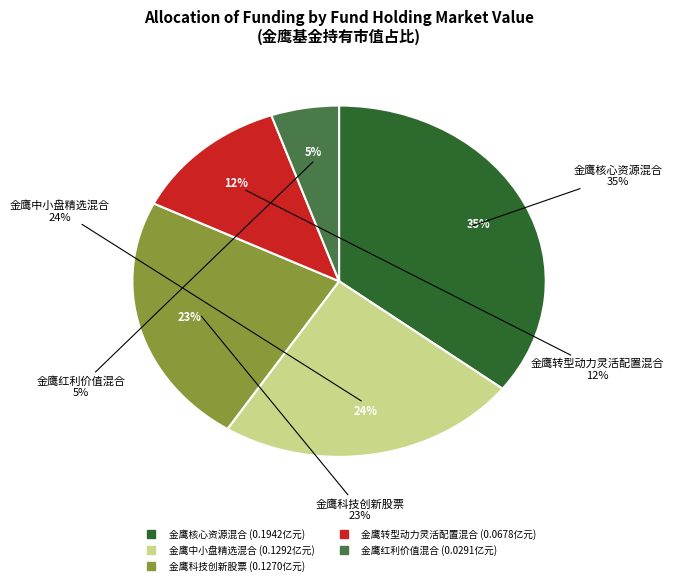

How many slices are in this pie chart?

5